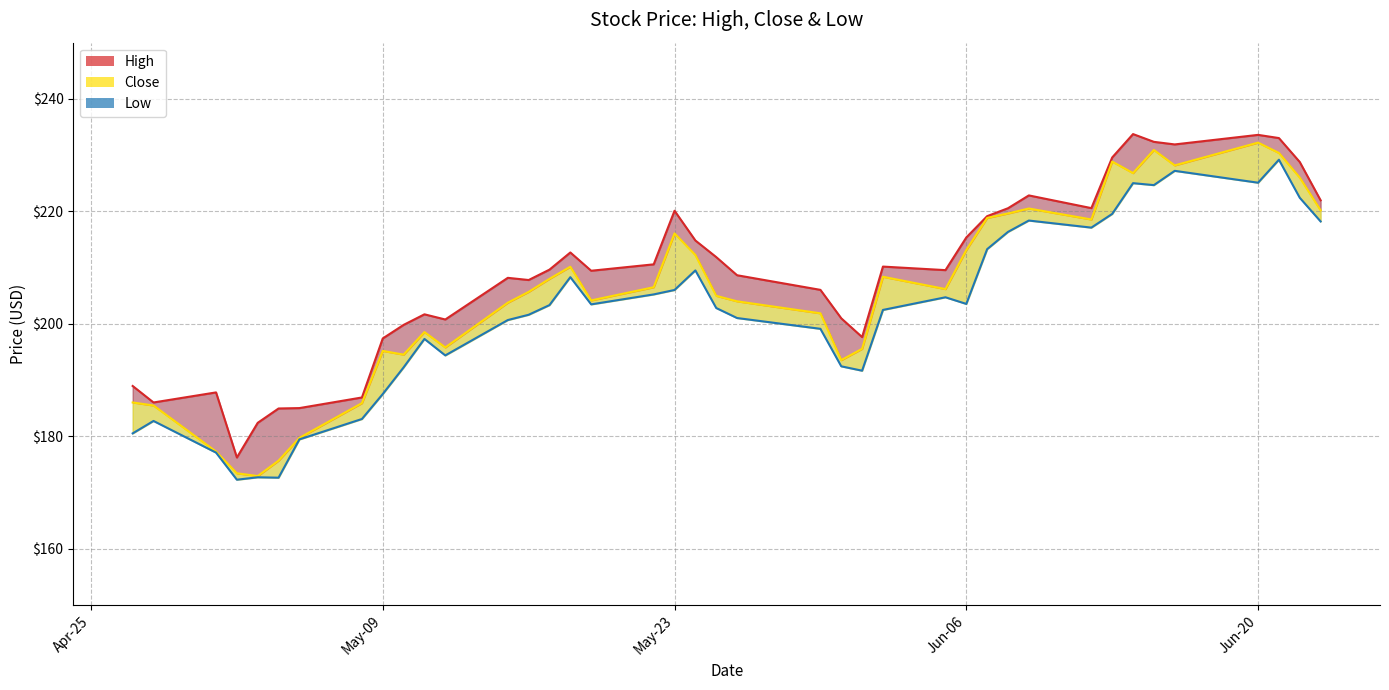

What is the average value of the High line series?

209.0